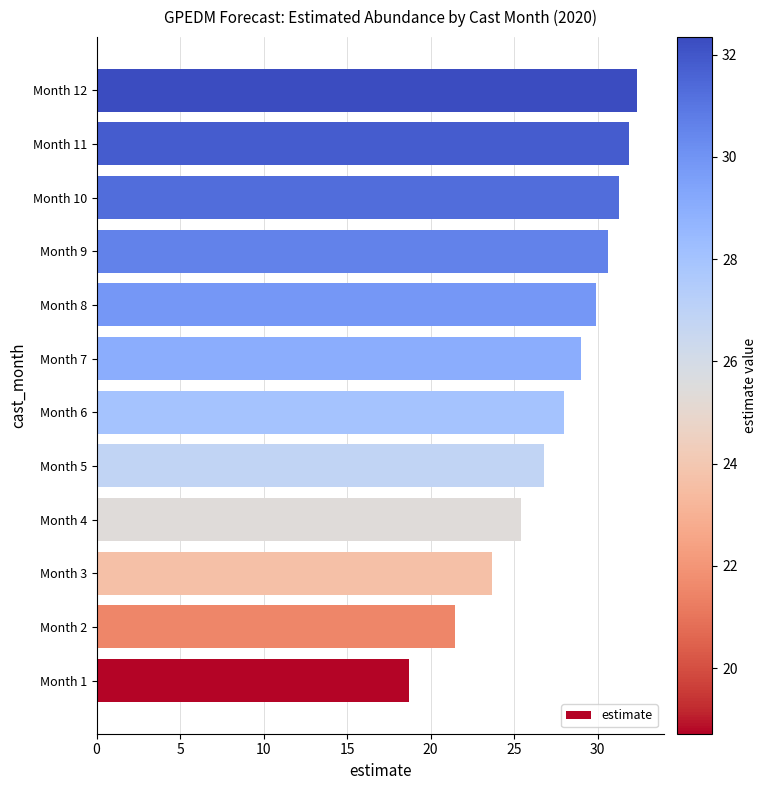

List the labels in order of value, smallest first.

Month 1, Month 2, Month 3, Month 4, Month 5, Month 6, Month 7, Month 8, Month 9, Month 10, Month 11, Month 12